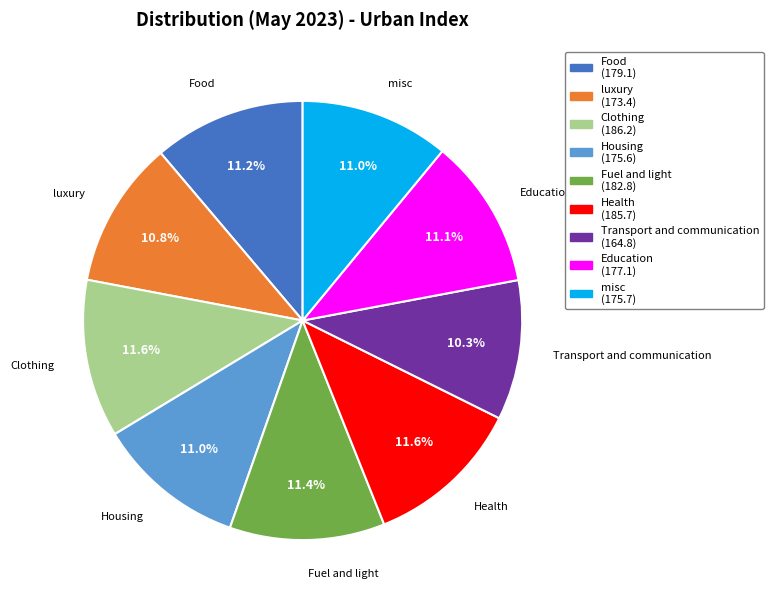

To the nearest percent, what percentage of the pie is Fuel and light?

11%